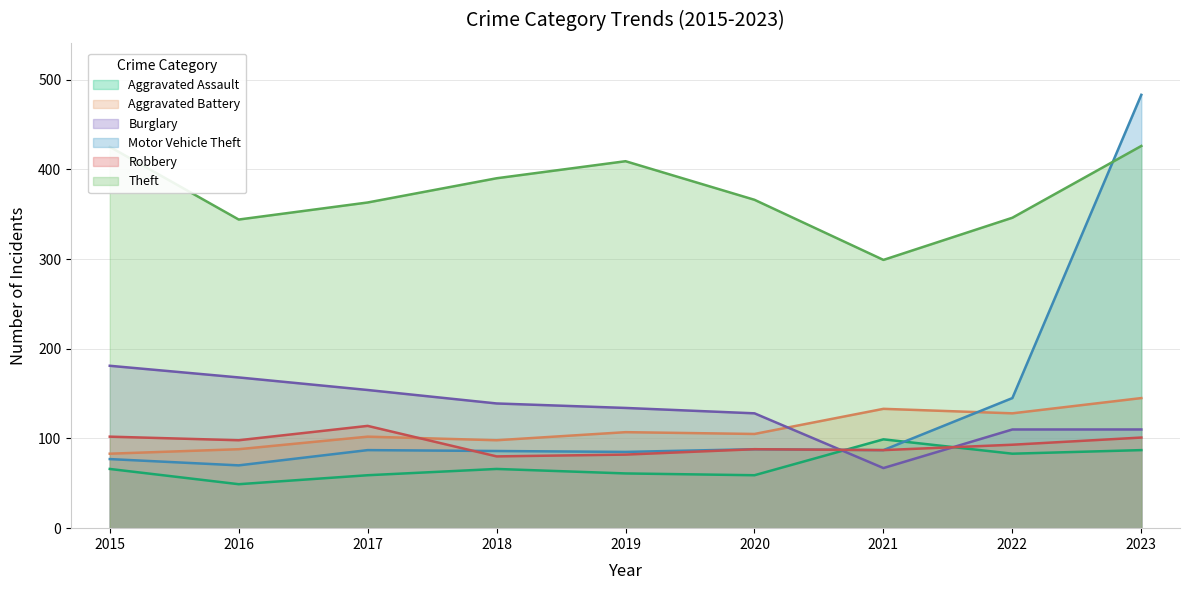

How many intersections are there between Aggravated Battery and Burglary?

1